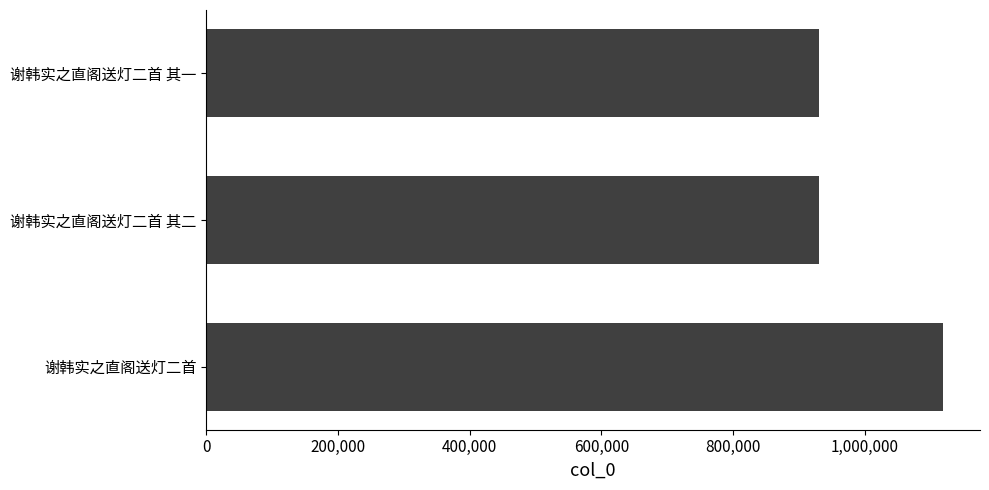

What is the greatest value displayed?

1118474